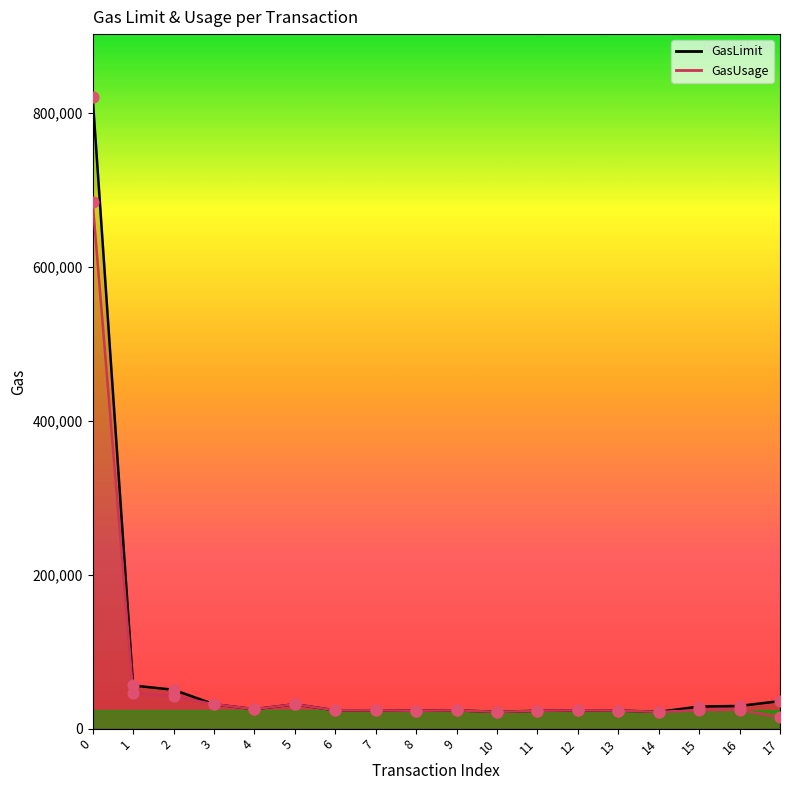

Which series contains the lowest Y value?

GasUsage